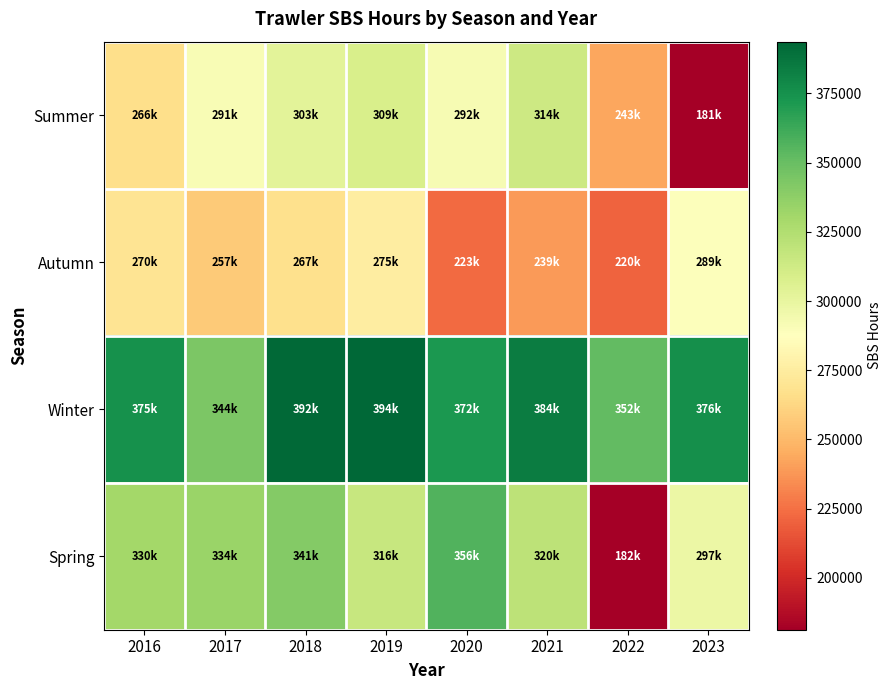

Which has a higher value, 2016 or 2023?

2016